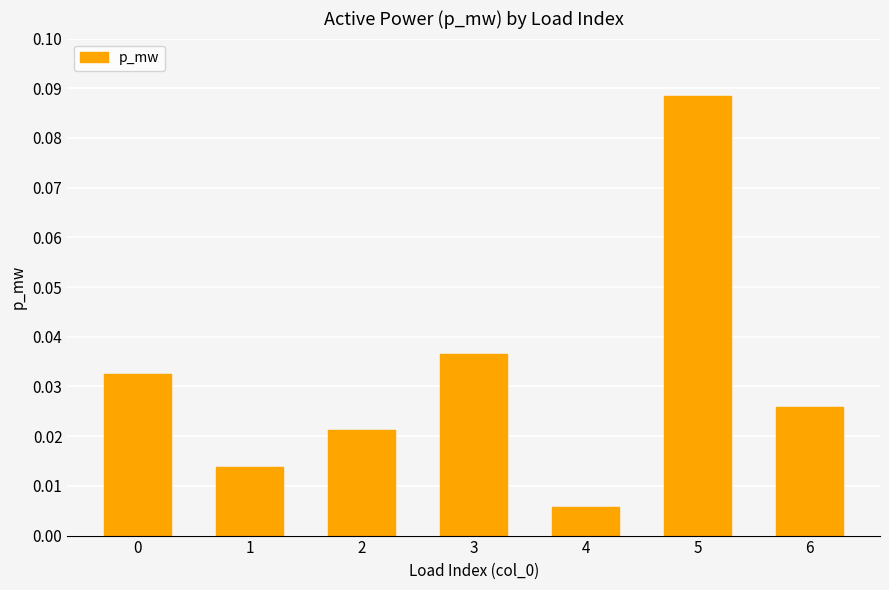

Which category has the highest value across all series?

5